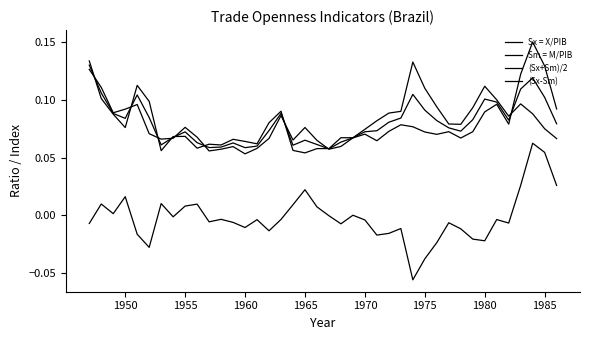

Does the chart have visible grid lines?

No